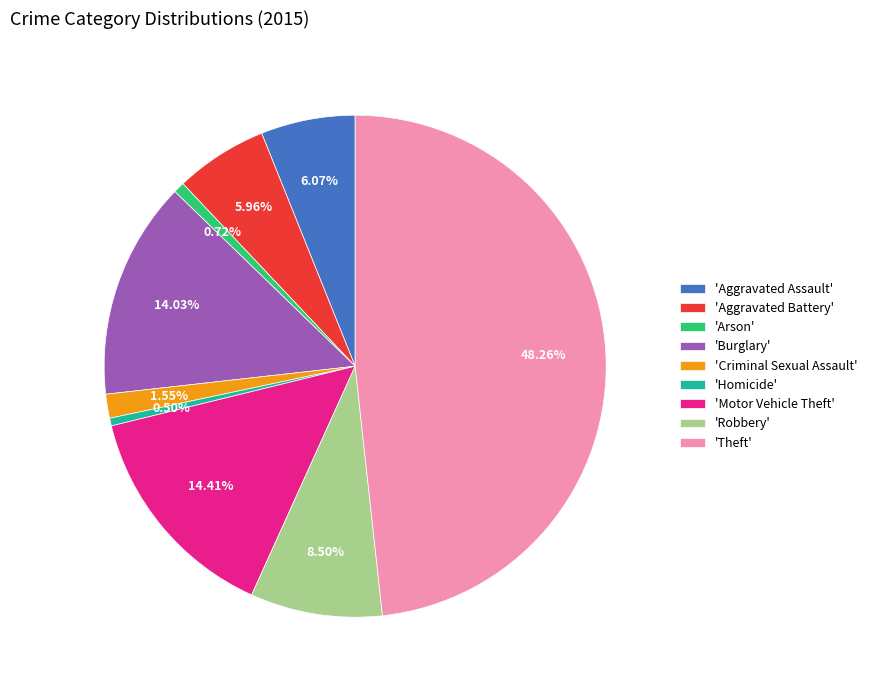

How many segments does this pie chart have?

9